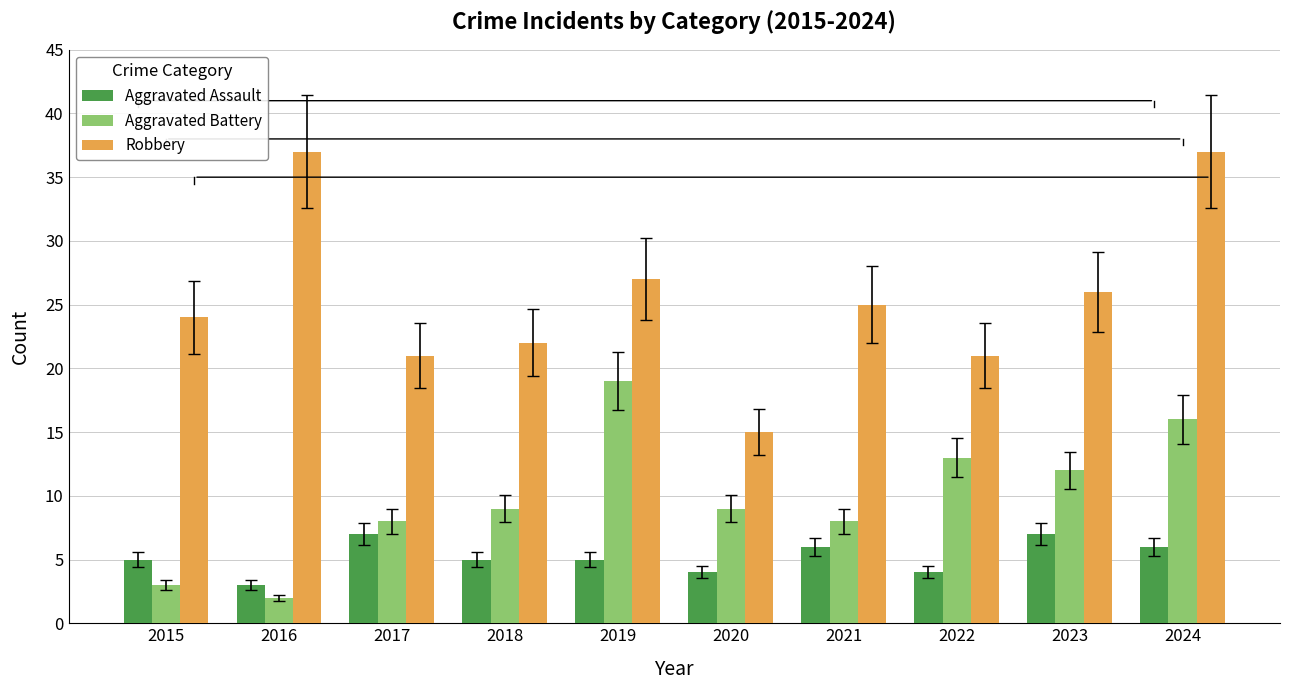

The Robbery series shows 15 at 2020. True or false?

True